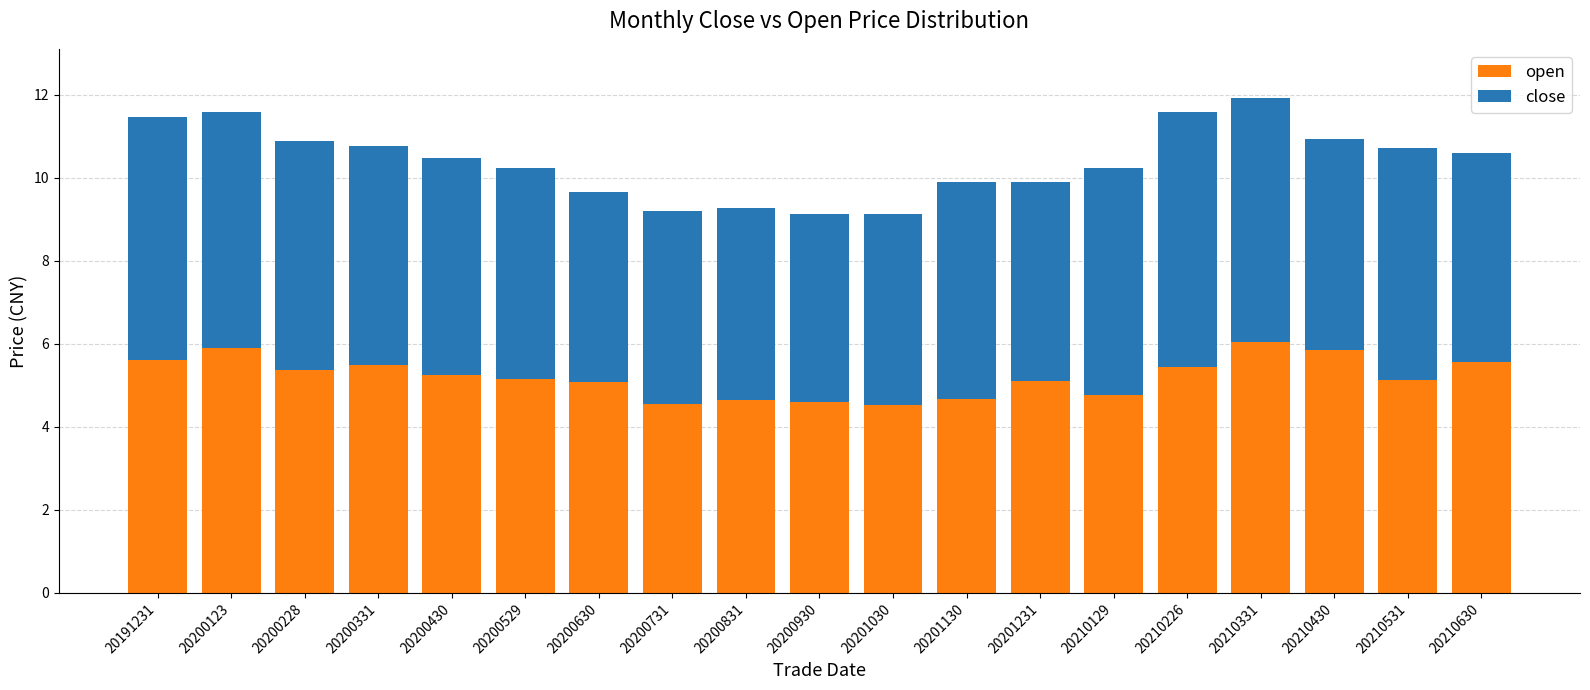

How many data points in open are less than 5?

6